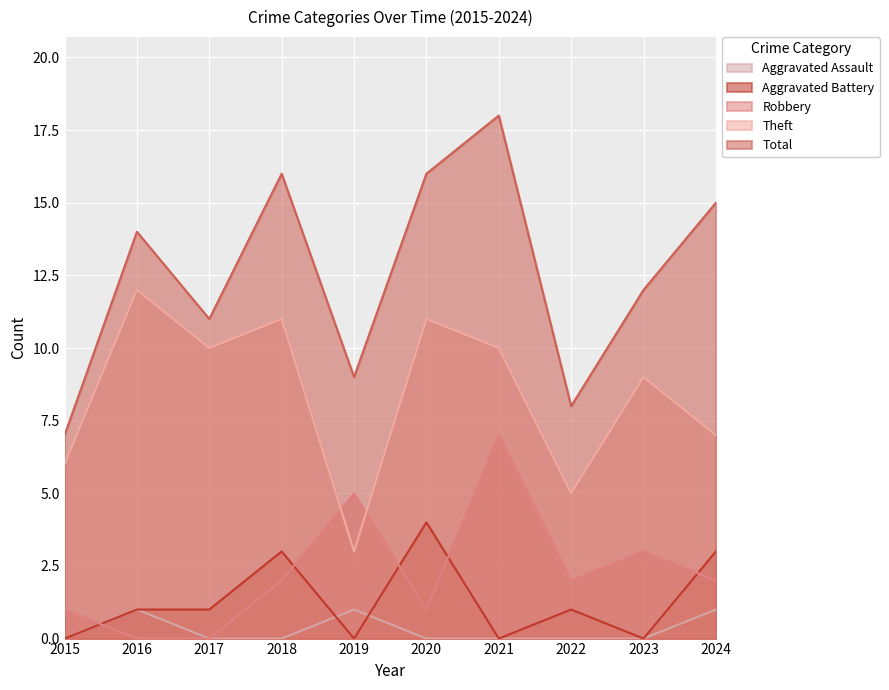

At which label is Robbery closest to 3?

2023